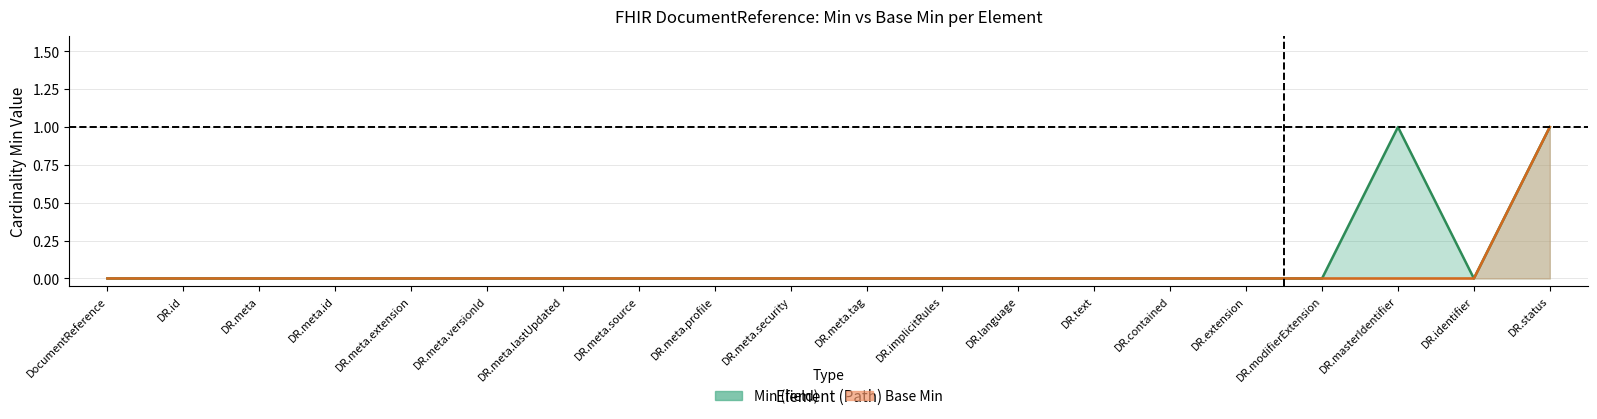

True or false: Base Min has a value of 0 at DR.identifier.

False